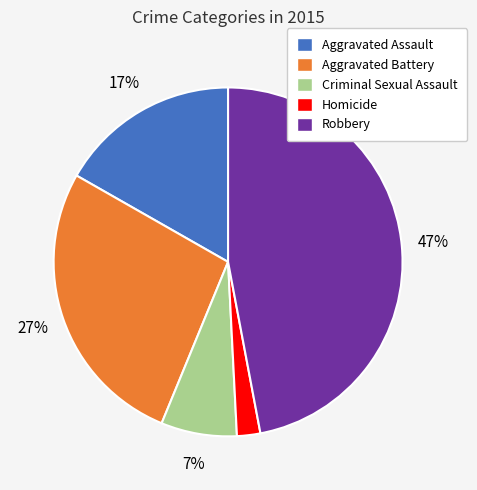

Is the sum of Aggravated Assault and Homicide greater than half?

No